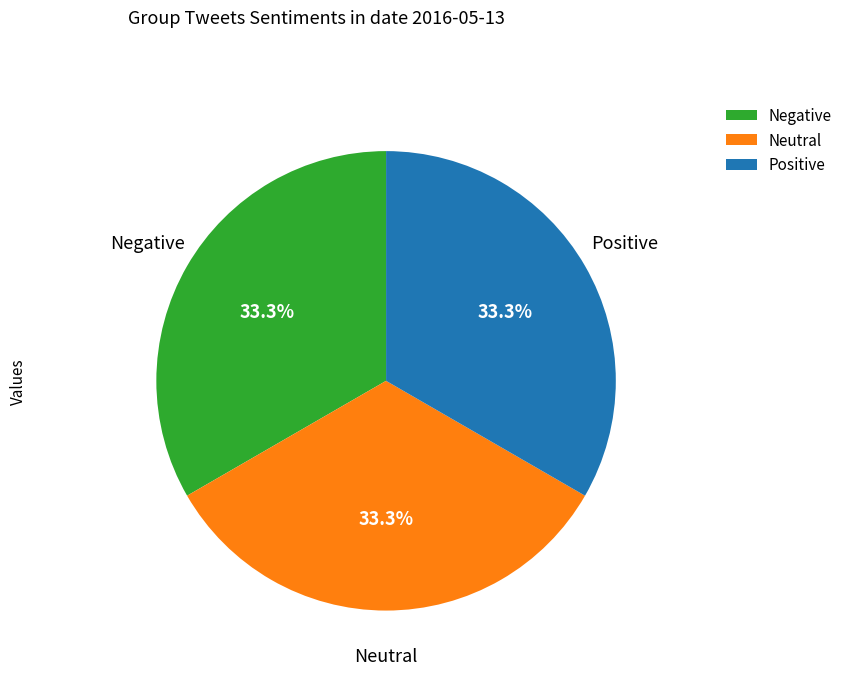

Is there a majority slice in this chart?

No